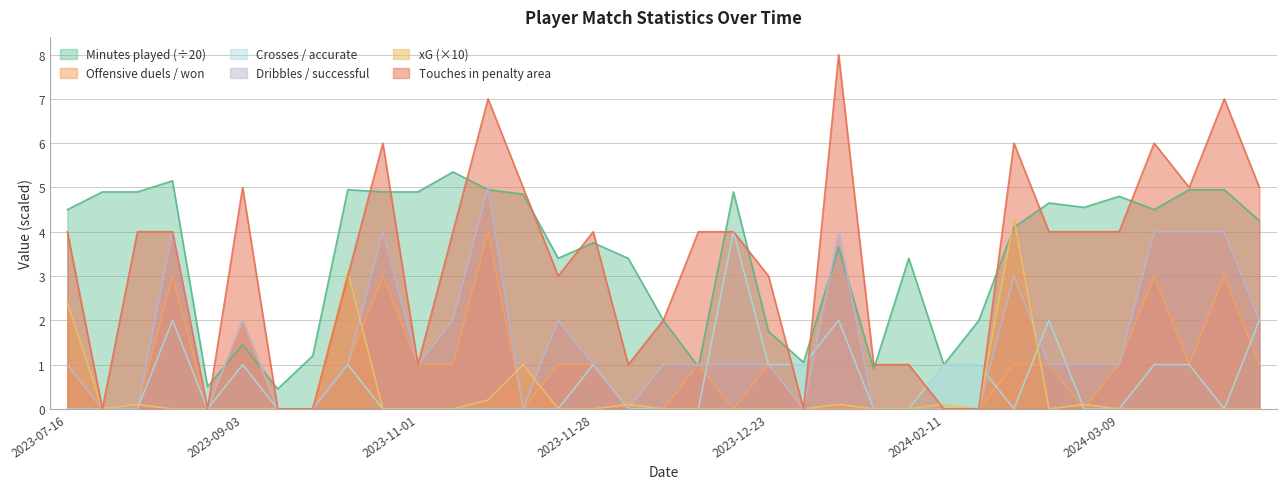

True or false: Touches in penalty area and Dribbles / successful cross at least once.

False